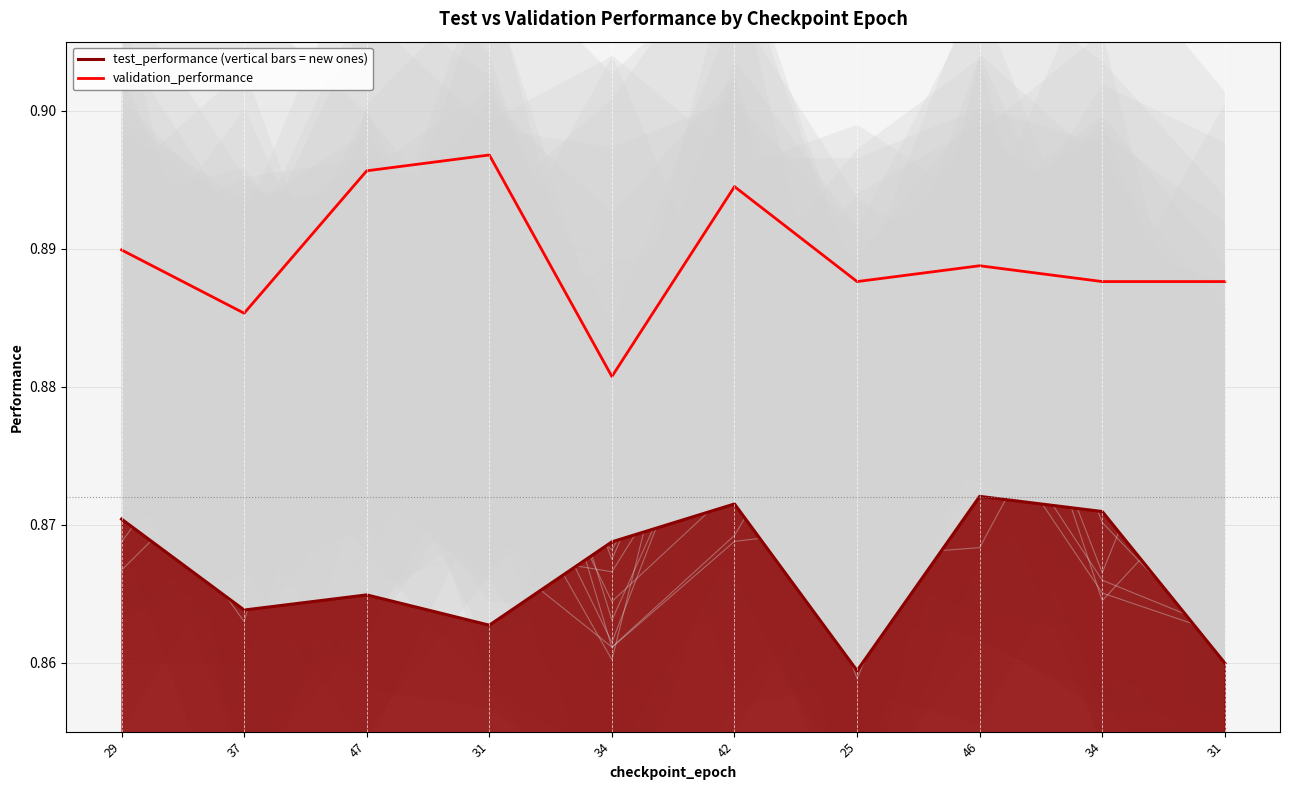

True or false: test_performance (vertical bars = new ones) and validation_performance cross at least once.

False